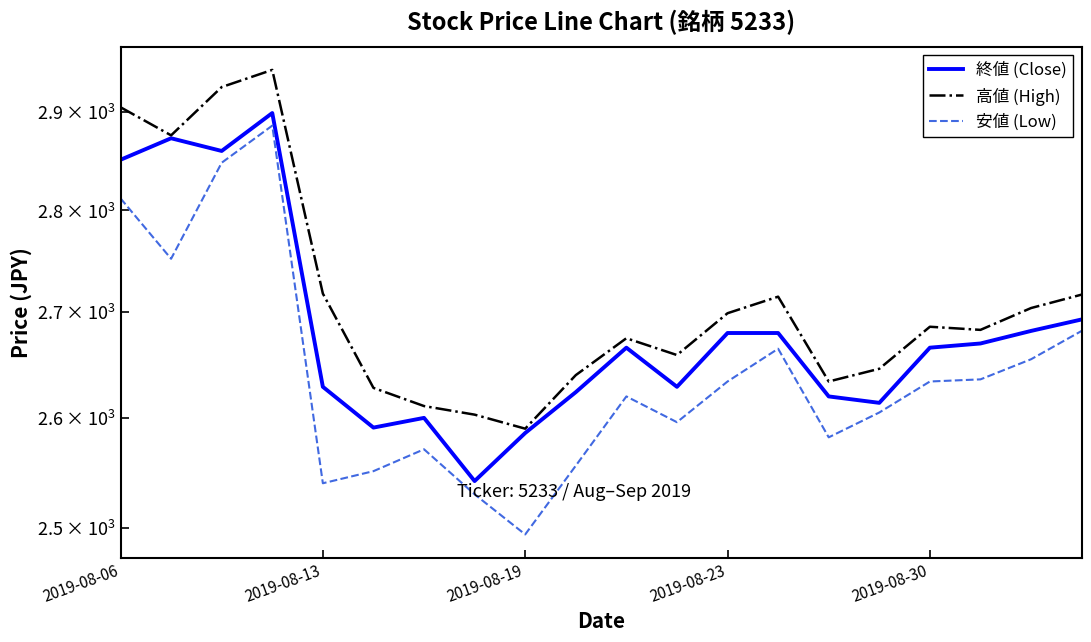

What position from the right is 5?

15